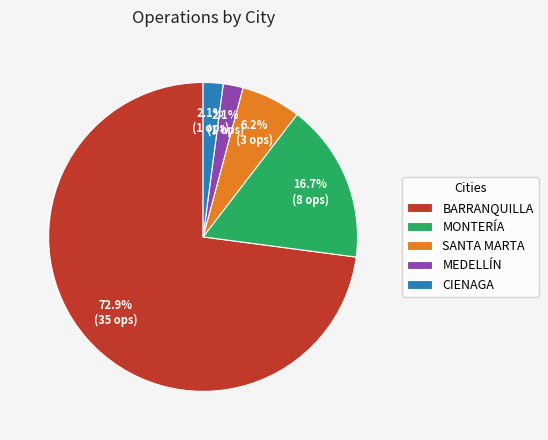

Count the number of slices in the pie.

5